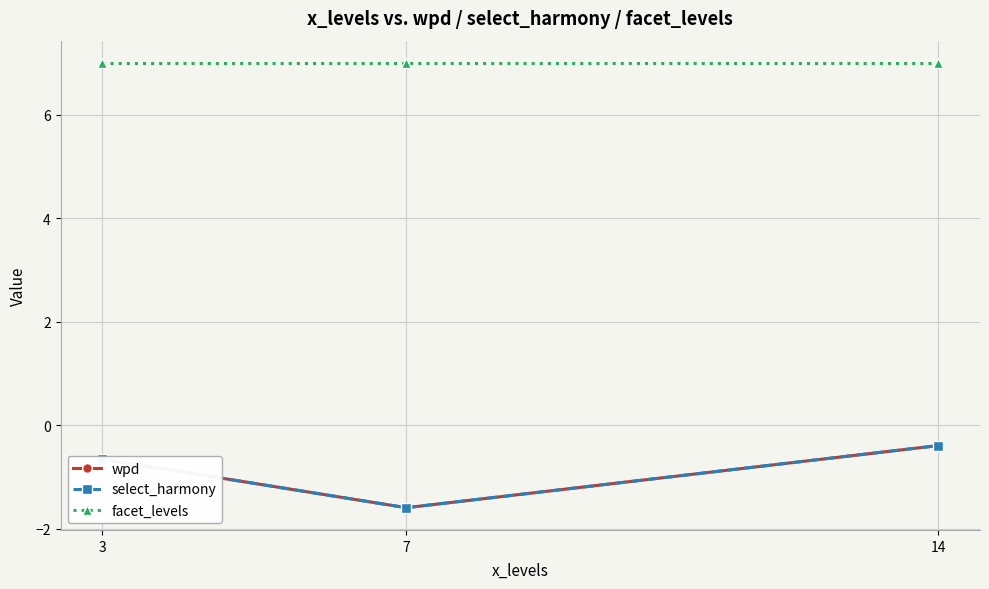

The value of wpd at 14 is -0.6. True or false?

False